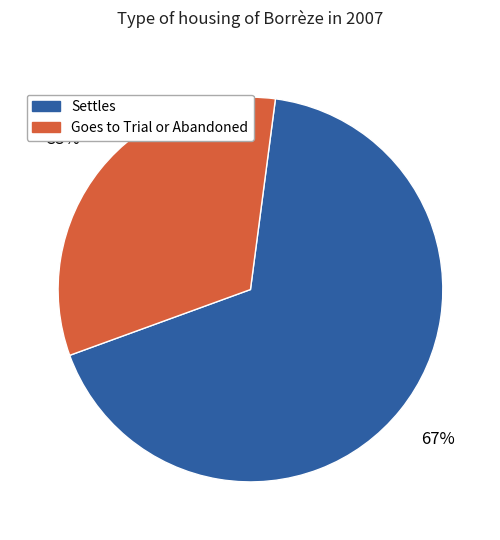

Does any single category account for the majority?

Yes